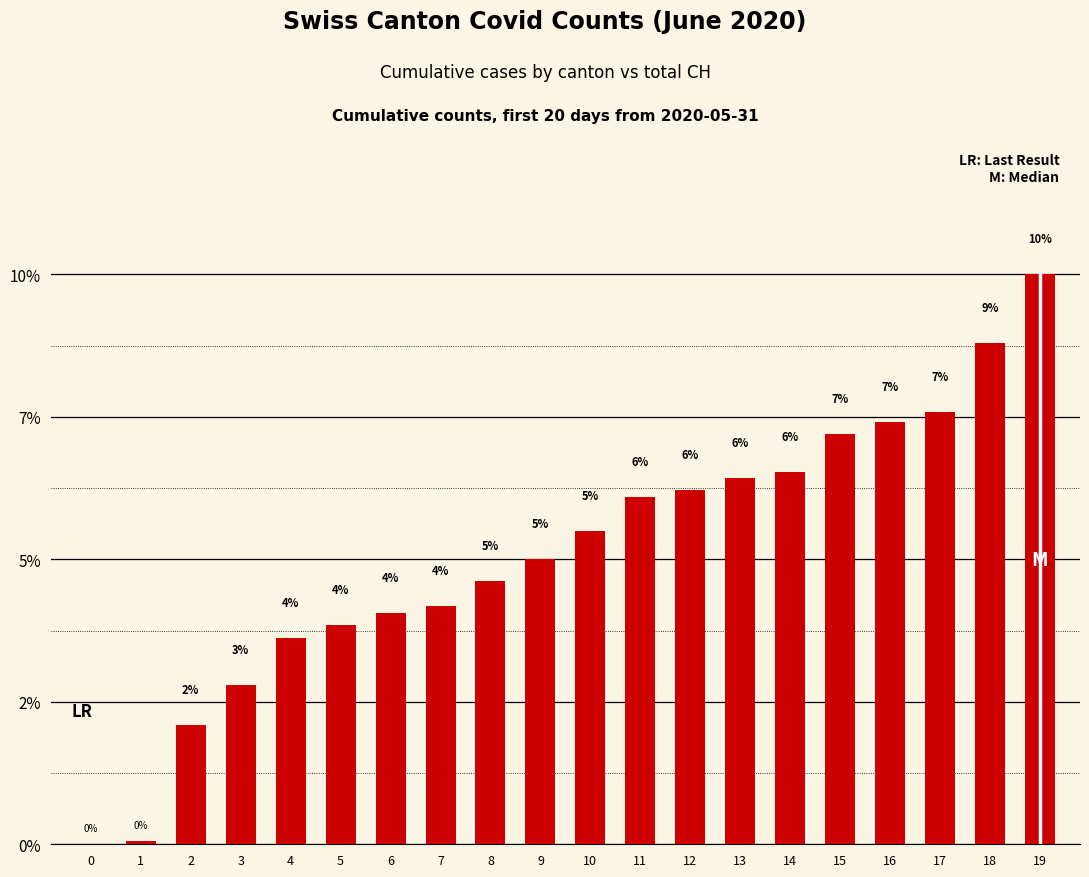

Reading right to left, list all the values displayed in this chart.

9.8	8.6	7.4	7.3	7.1	6.4	6.3	6.1	6.0	5.4	4.9	4.5	4.1	4.0	3.8	3.6	2.7	2.0	0.1	0.0